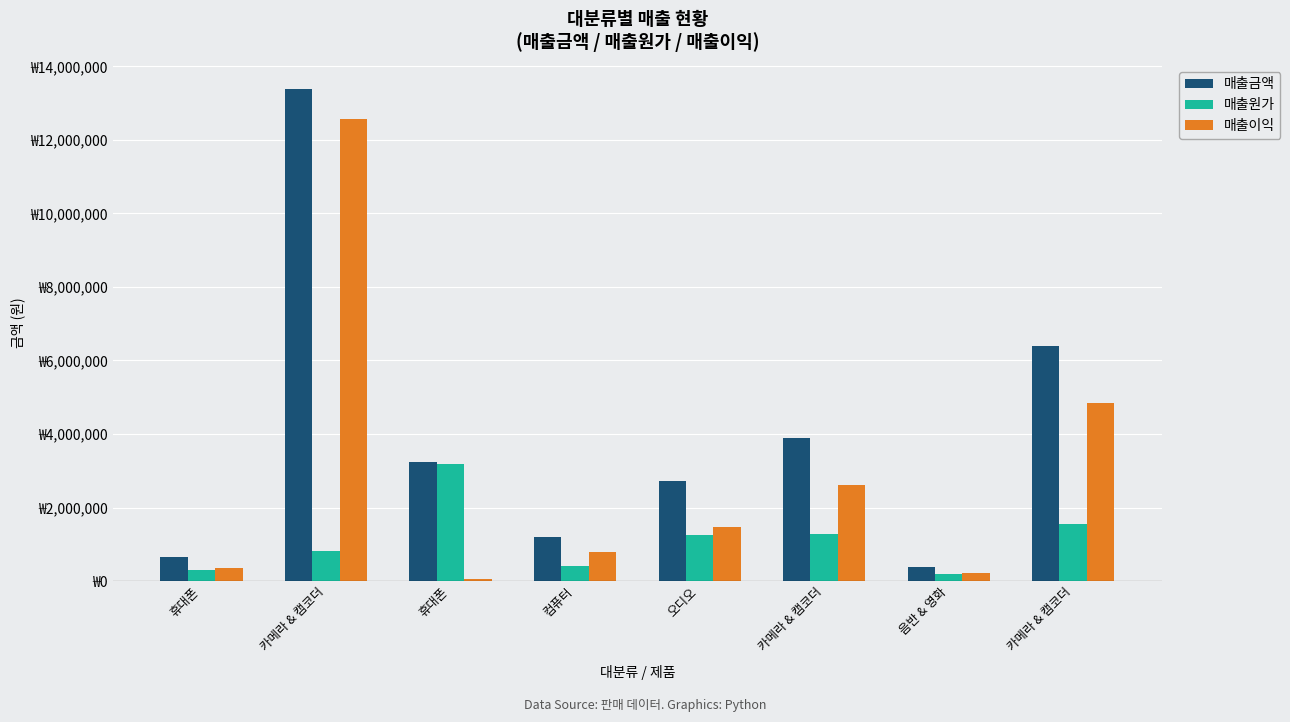

What are all the series names shown in the legend?

매출금액, 매출원가, 매출이익